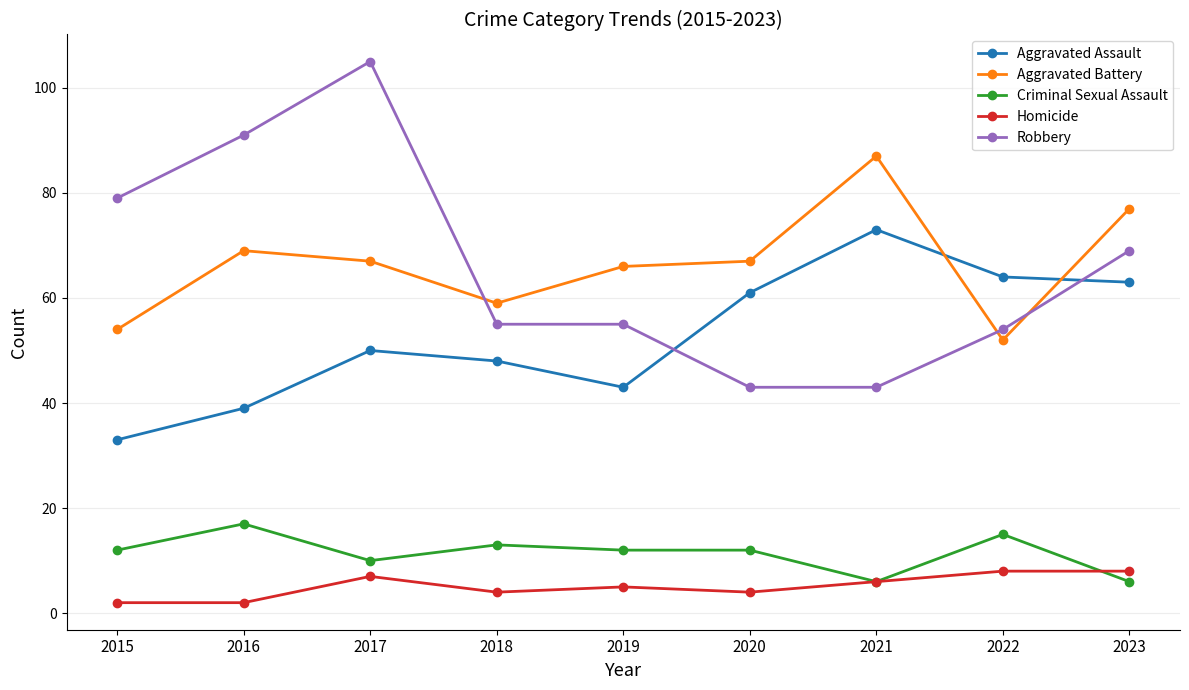

What is the value of the Aggravated Battery point at the 6th from the left?

67